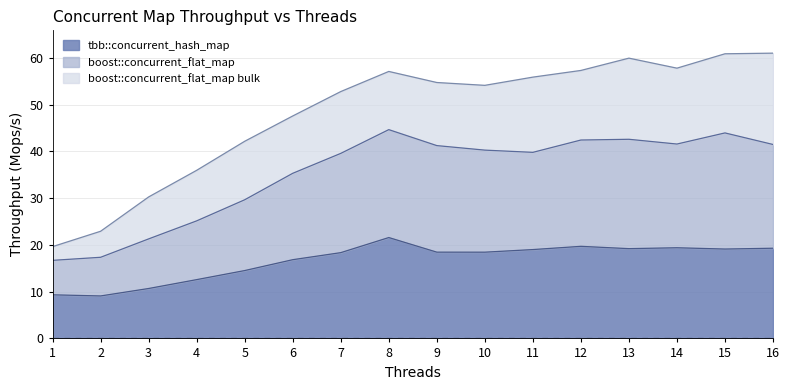

At which label does boost::concurrent_flat_map reach its minimum?

1